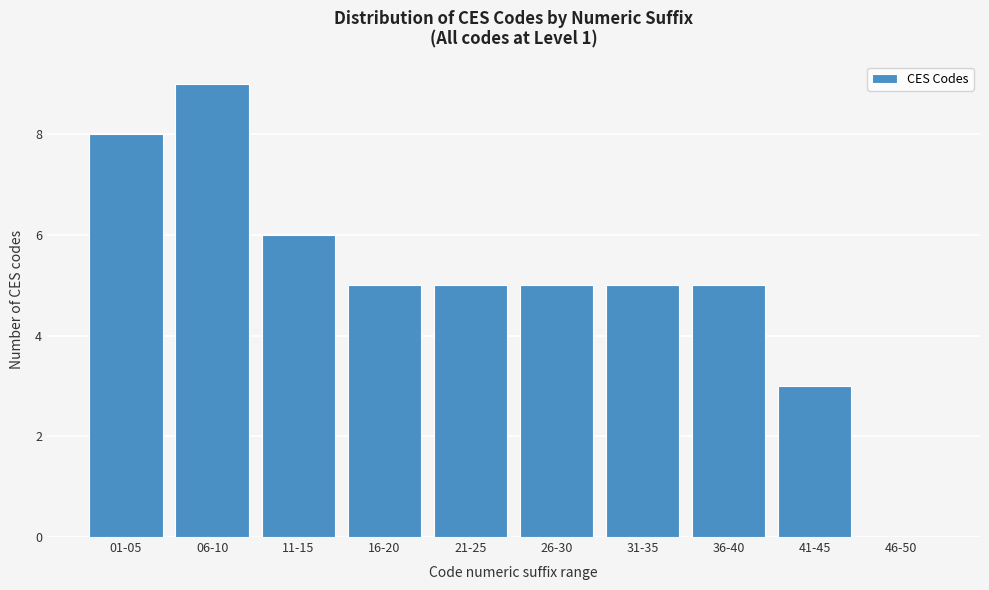

Reading left to right, list all the values displayed in this chart.

01-05=8	06-10=9	11-15=6	16-20=5	21-25=5	26-30=5	31-35=5	36-40=5	41-45=3	46-50=0